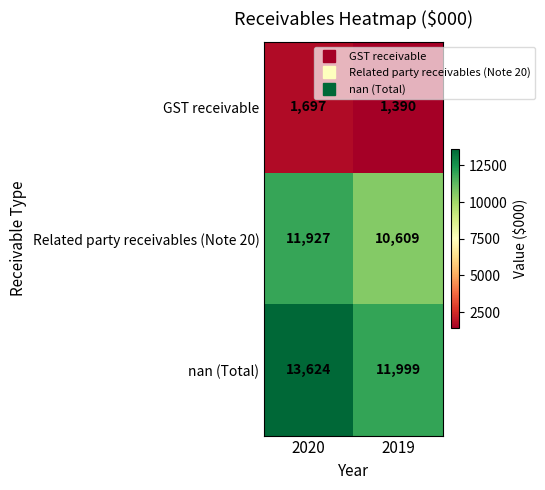

At how many categories does at least one series exceed 11890?

2